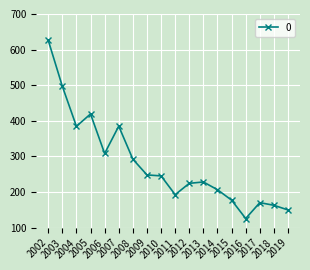

Where does the data first go above 245?

2002